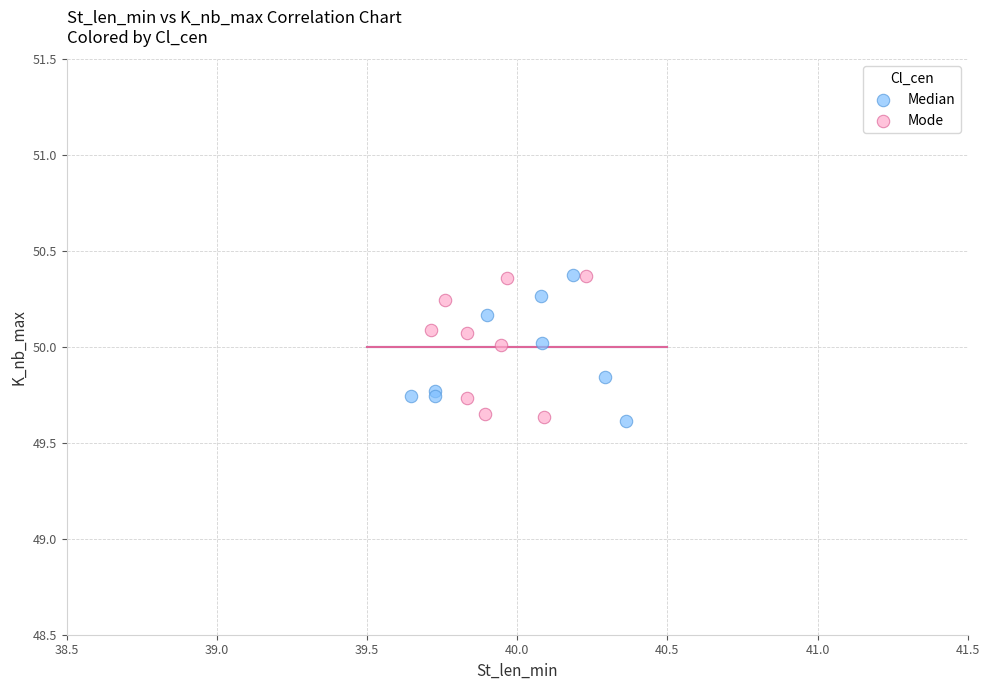

What are all the series names shown in the legend?

Median, Mode